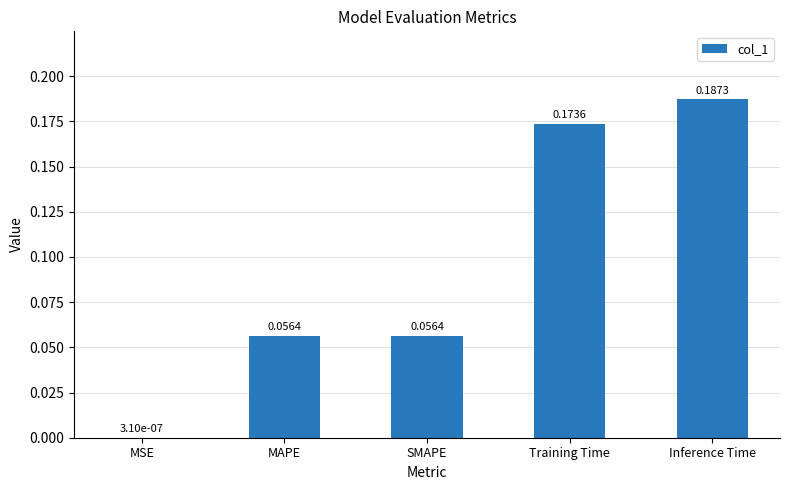

At which category does the chart reach its peak across all series?

Inference Time